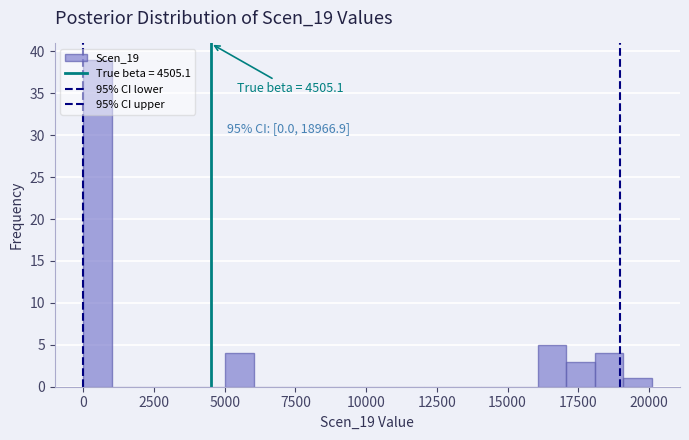

Read against the x-axis, roughly where is the centre of the tallest bar?

500